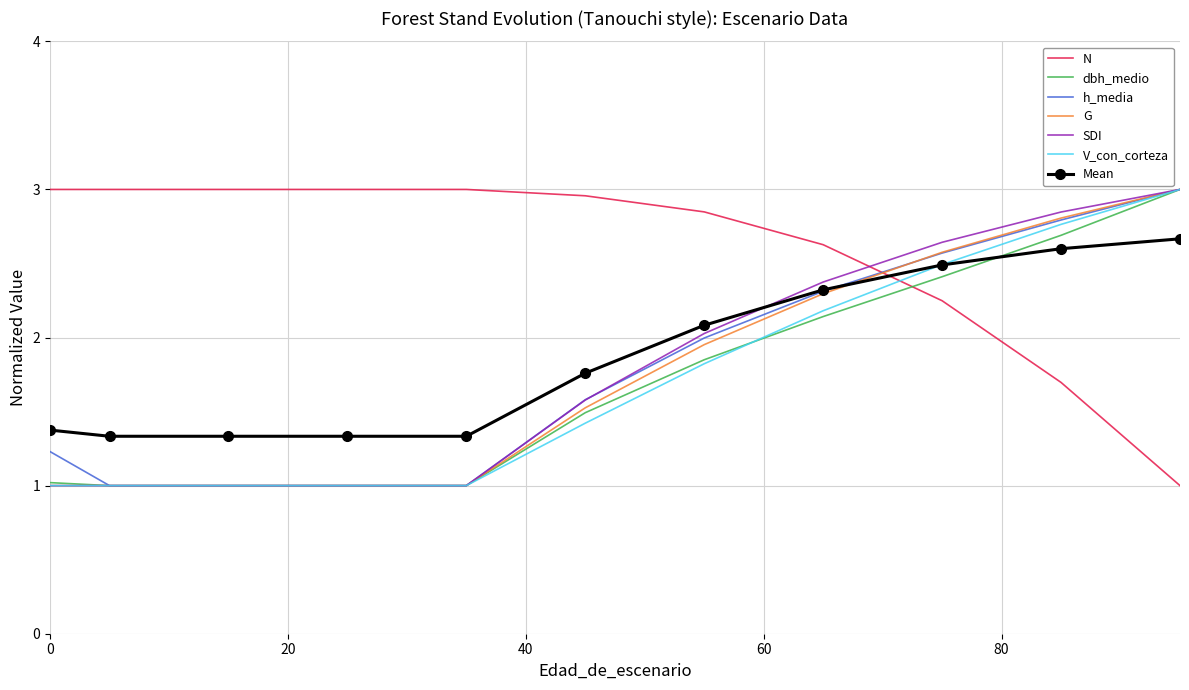

True or false: V_con_corteza and N cross at least once.

True